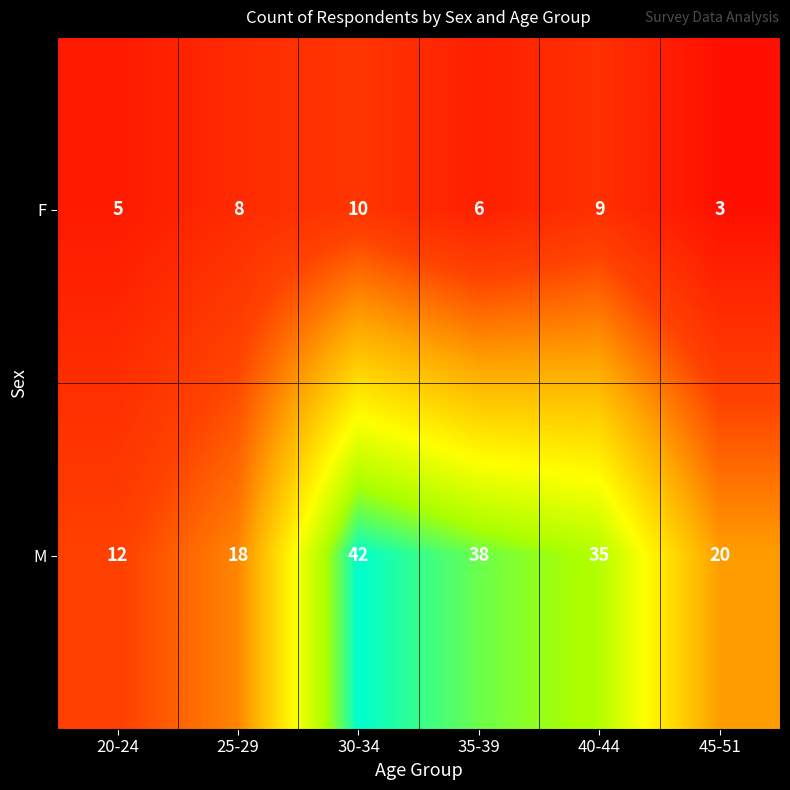

What is the difference between the maximum and minimum values in the F series?

7